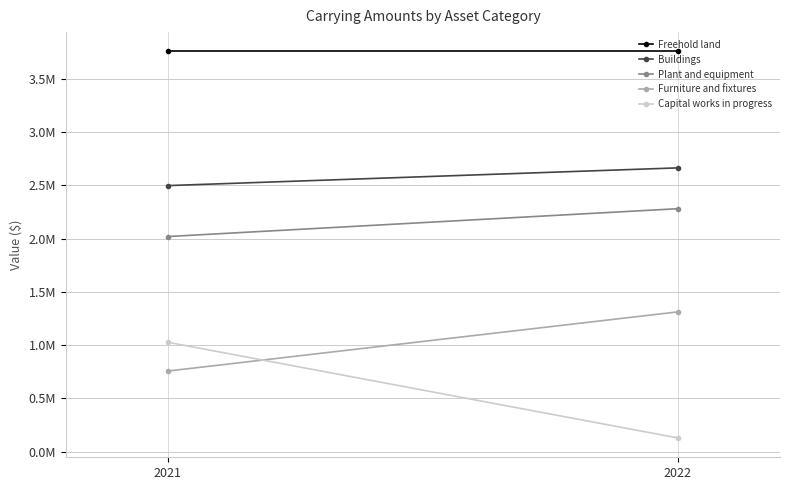

Is this an area chart (filled region under the line)?

No